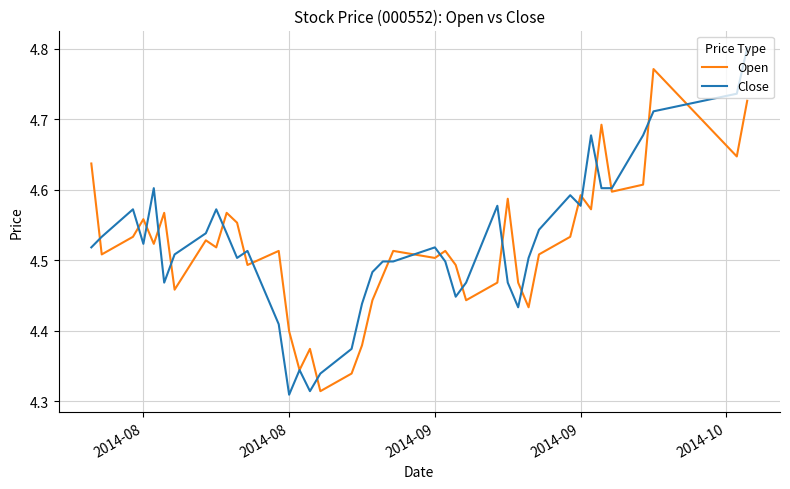

List the series in order of their peak value, highest first.

Close, Open